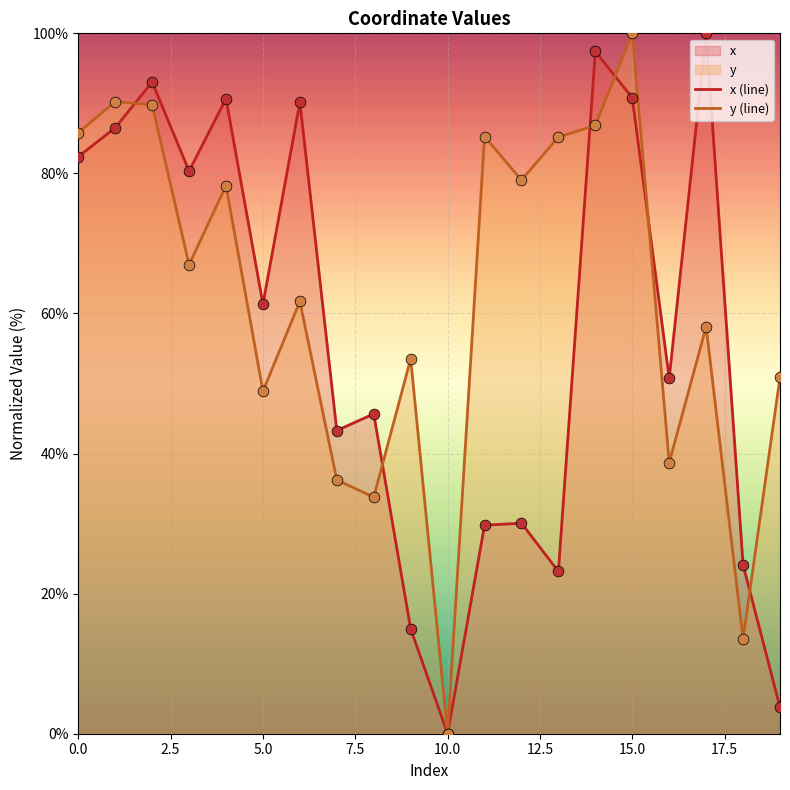

Which series changed the most between 5.0 and 15.0?

y (line)